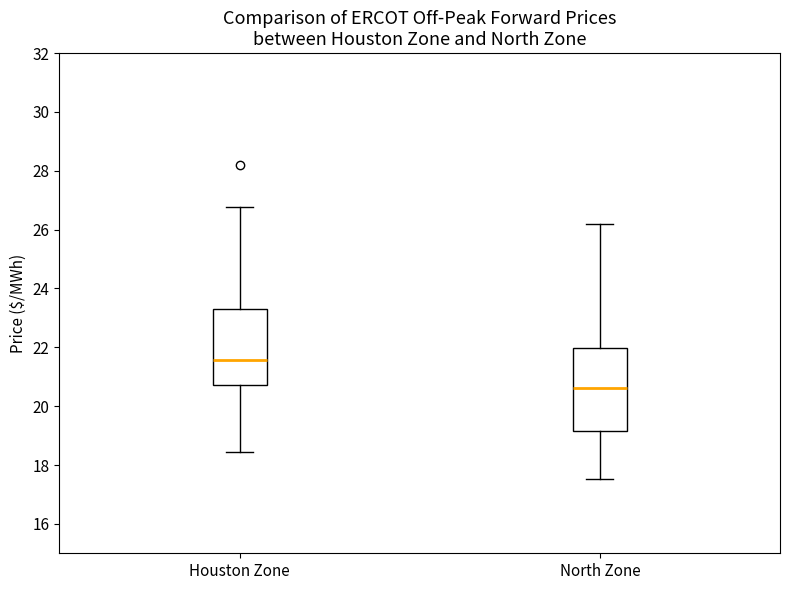

Reading left to right, transcribe this box plot: for each box, give where its median line is, the range the box spans, and where its two whiskers end, as read against the y-axis. The values are not printed on the chart, so give them approximately, as read against the axis.

Houston Zone: median 21.6, box 20.8 to 23.2, whiskers 18.4 to 26.8
North Zone: median 20.6, box 19.2 to 22.0, whiskers 17.6 to 26.2